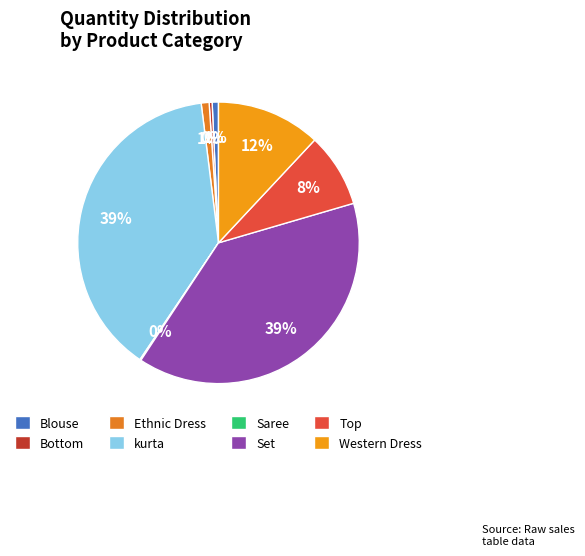

Does Western Dress represent more than half of the total?

No